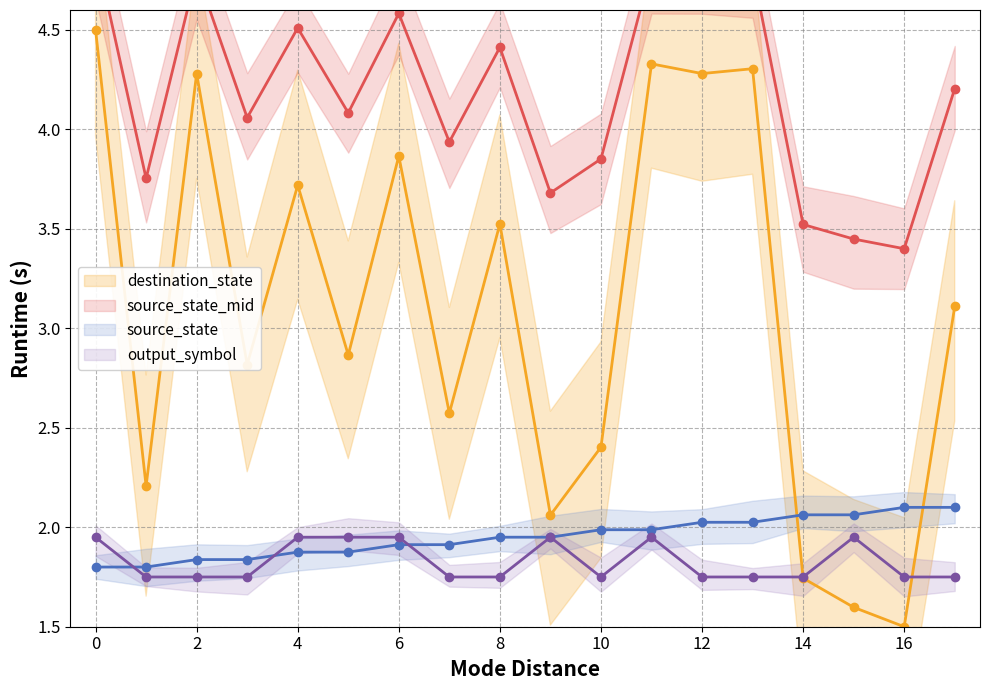

Is this an area chart (filled region under the line)?

No